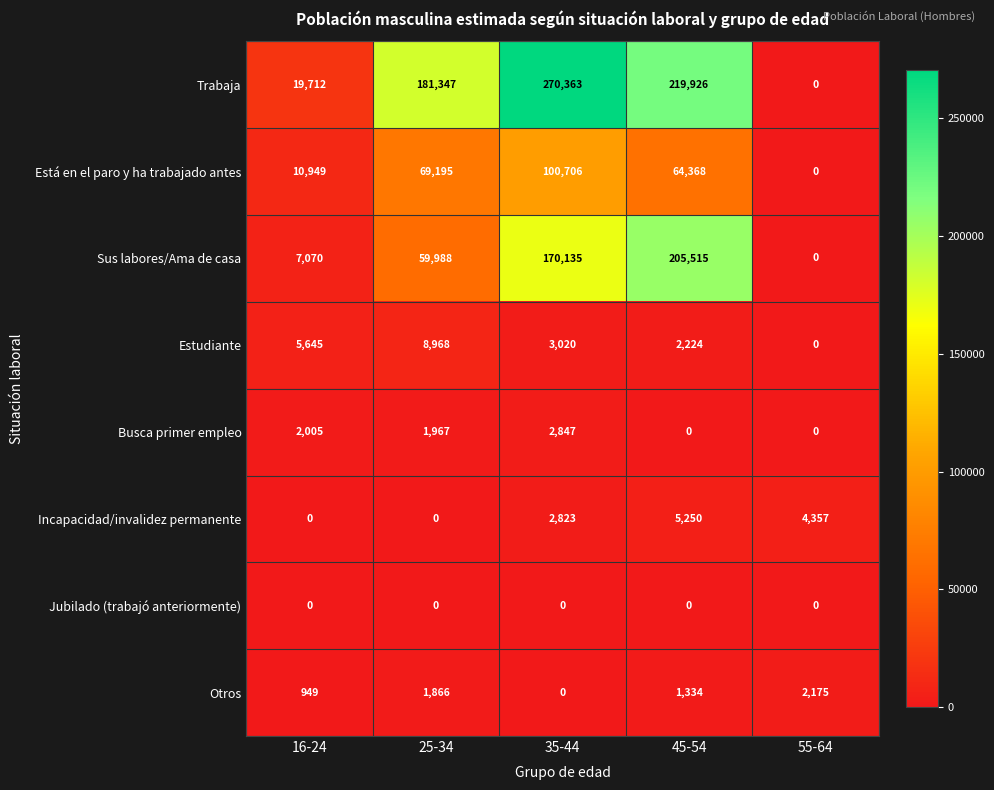

How many distinct data groups are displayed?

8